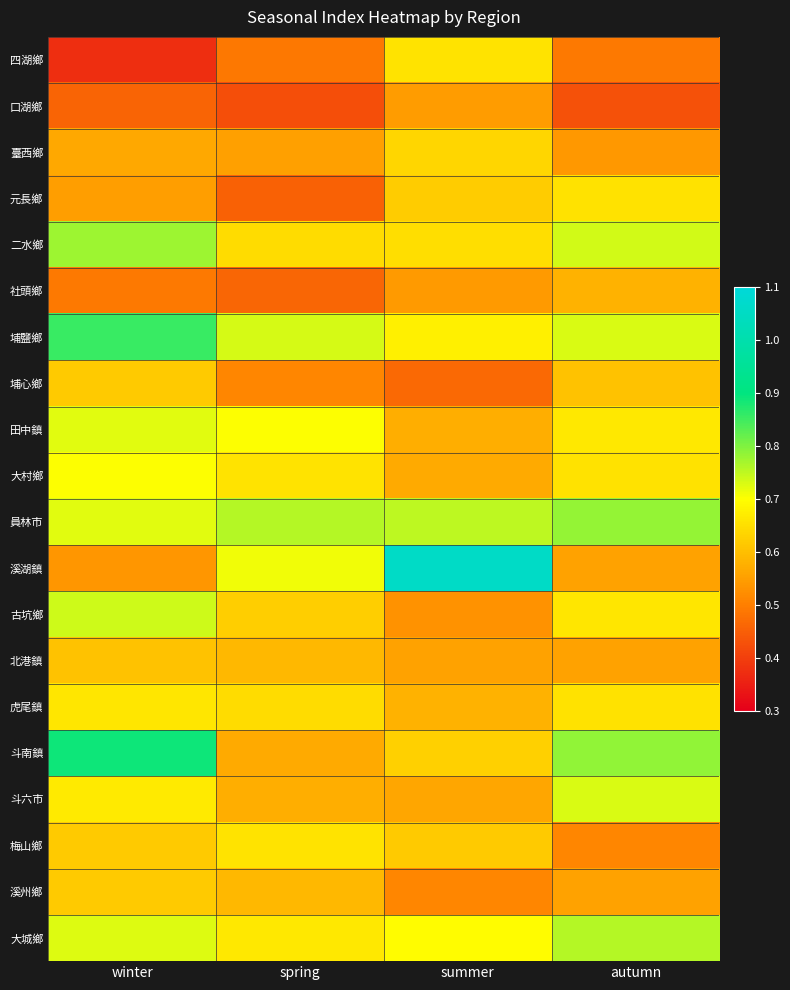

At how many categories does at least one series exceed 0?

4